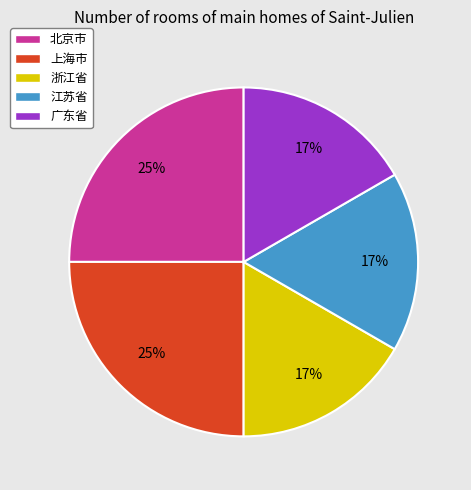

The 北京市 slice represents 35% of the pie. True or false?

False